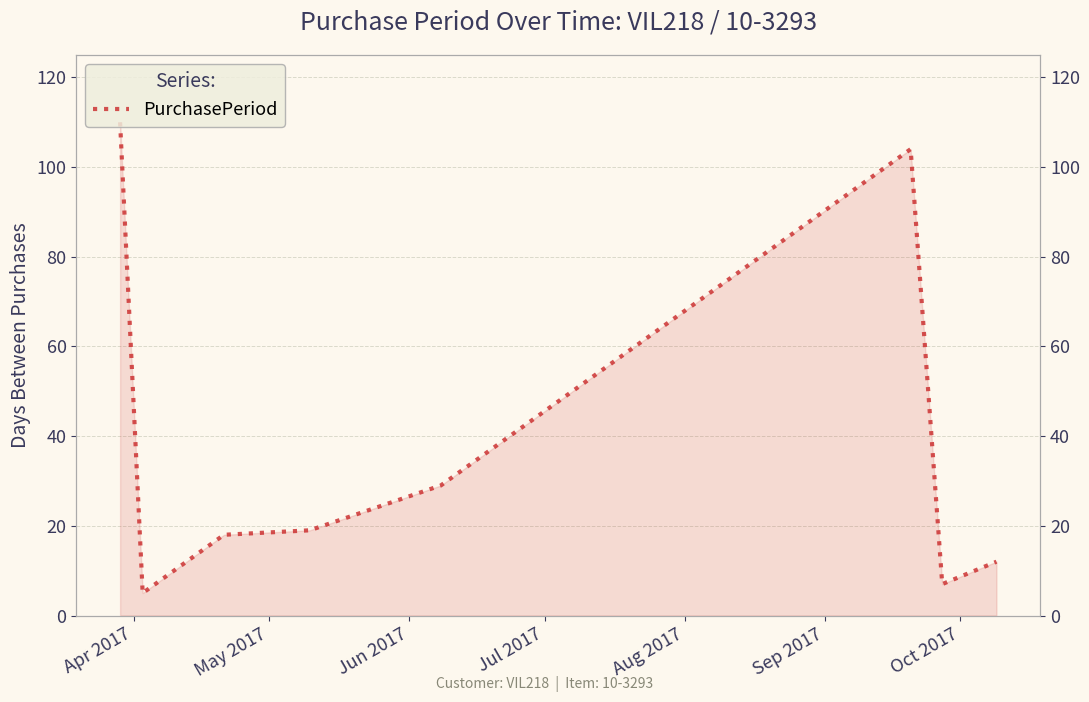

How many lines are shown in the chart?

1